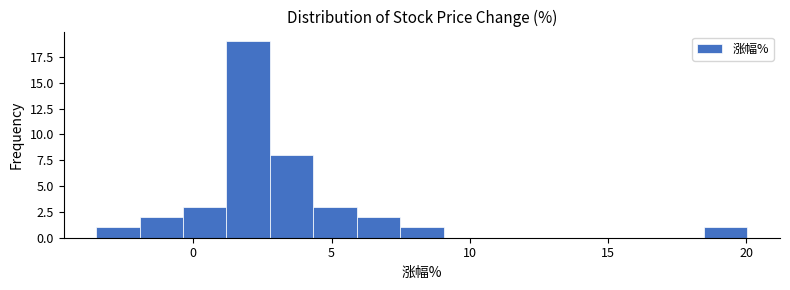

Read against the x-axis, roughly where is the centre of the tallest bar?

2.0